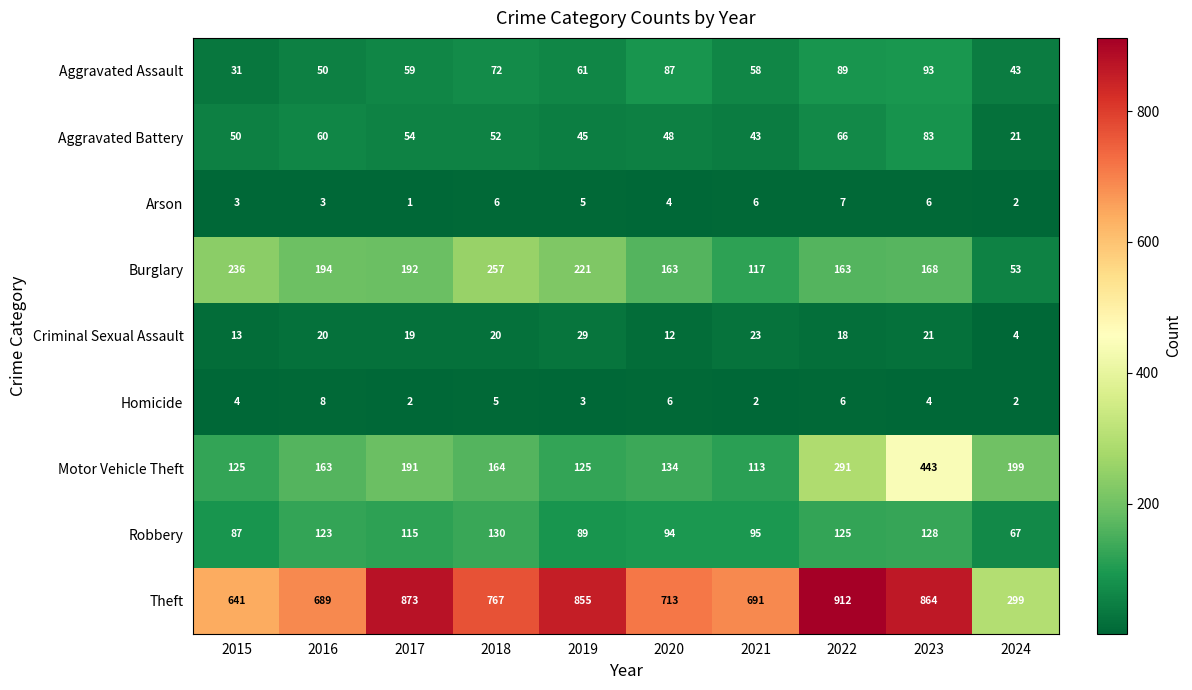

Which series has the largest total across all categories?

Theft